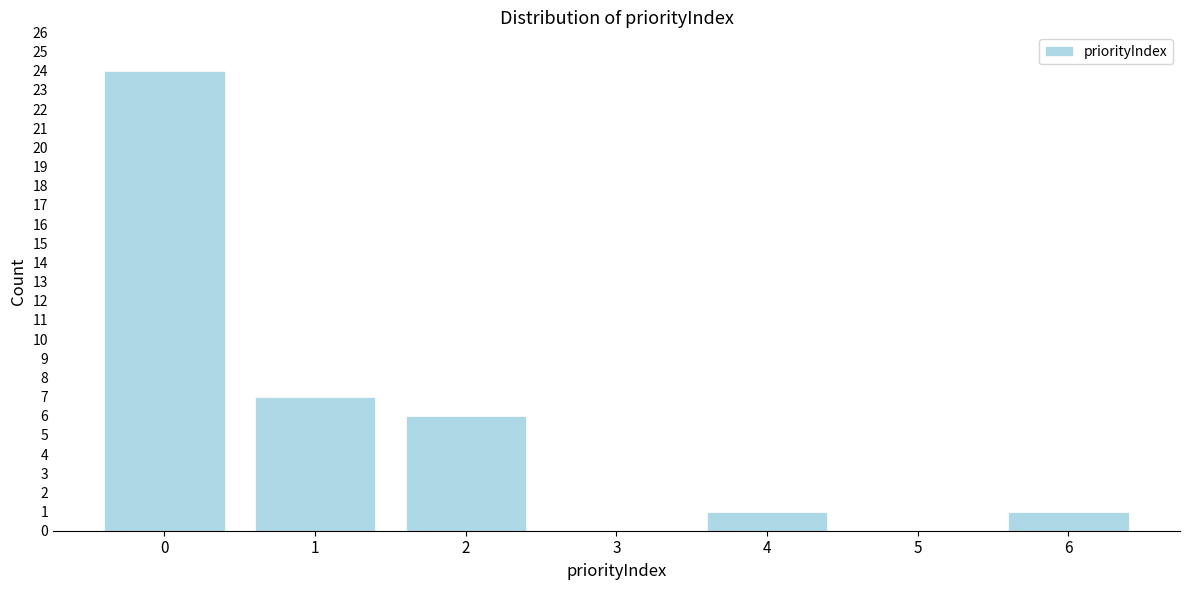

Reading left to right, transcribe all the data shown in this chart.

0=24	1=7	2=6	3=0	4=1	5=0	6=1